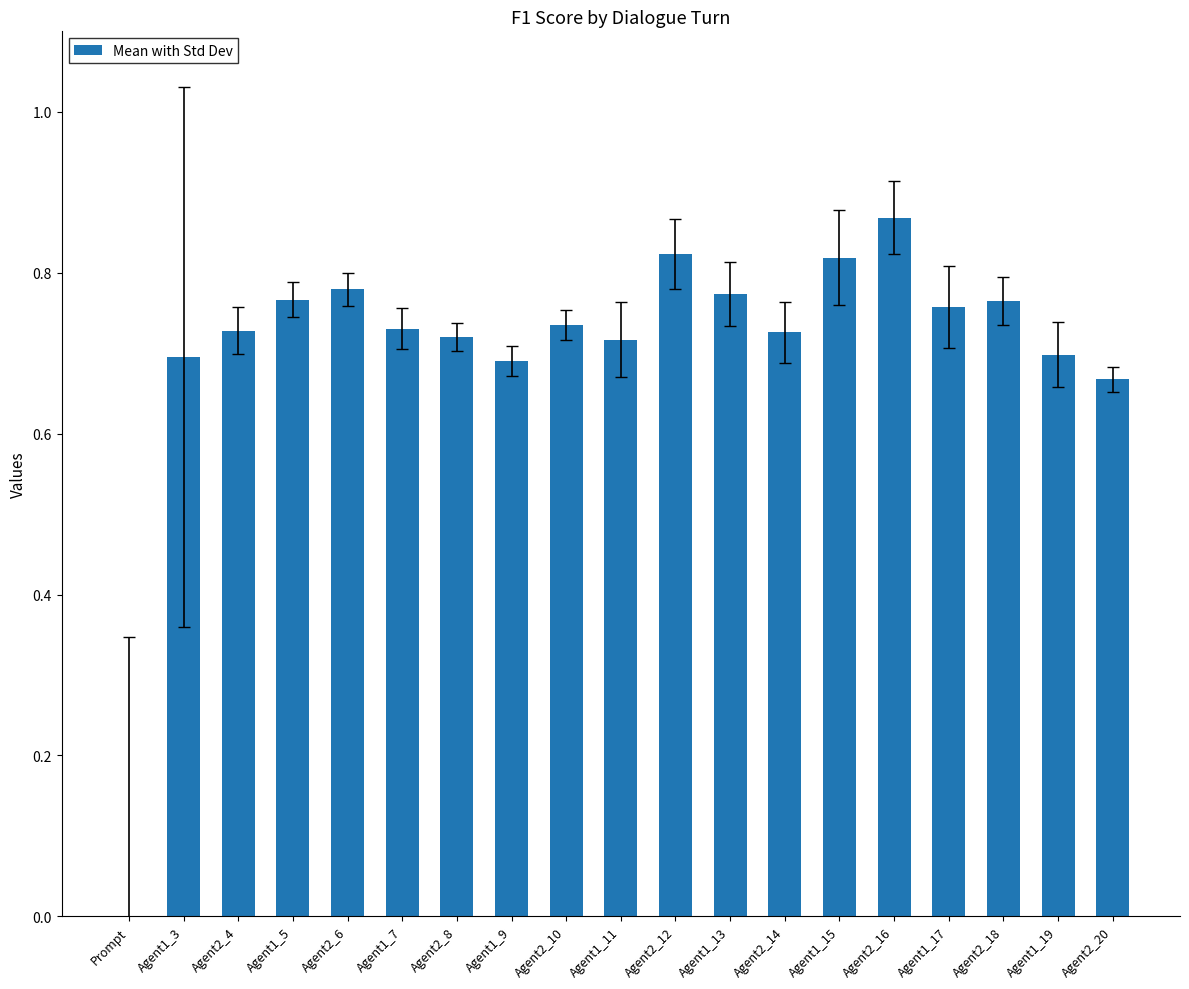

Are the bars grouped side by side (vs. stacked)?

No